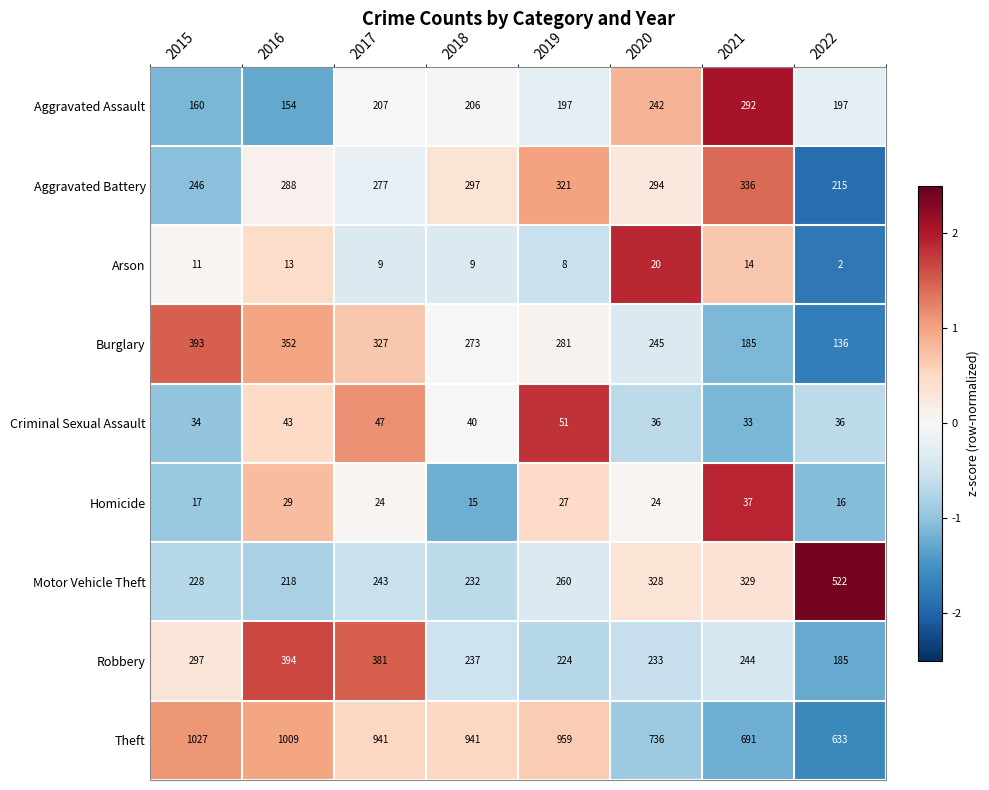

What is the difference between the highest and lowest values at 2018?

932